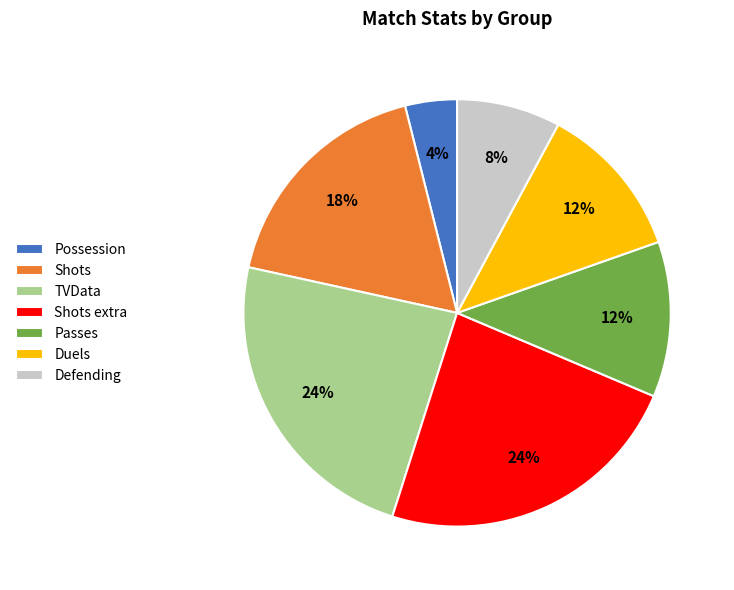

Between Passes and Defending, which is larger?

Passes